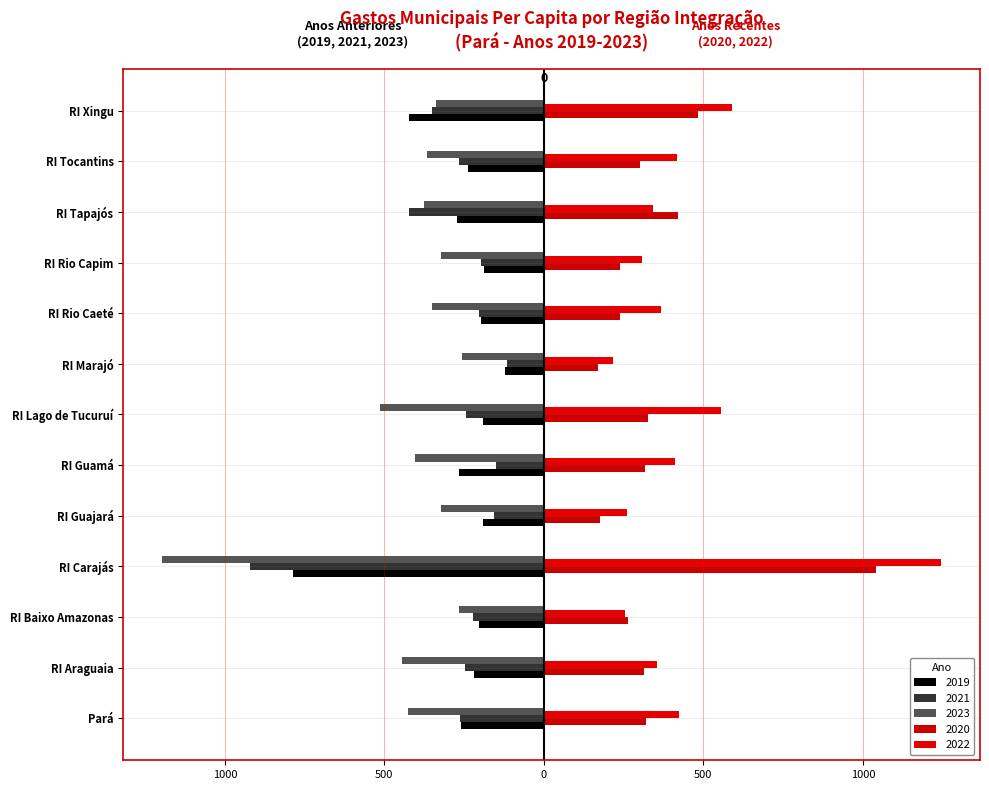

What is the value of the 2022 bar at the 9th from the left?

368.2